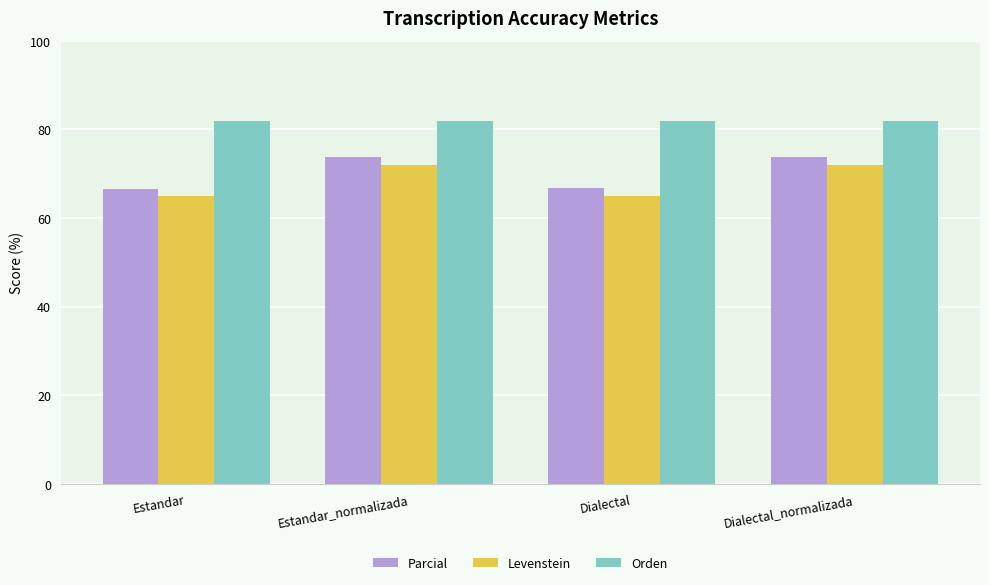

What position from the right is Estandar_normalizada?

3